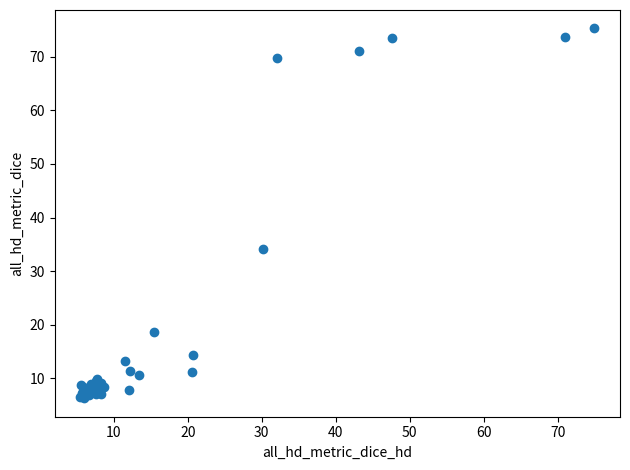

What Y value in the scatter plot is closest to 40?

34.2